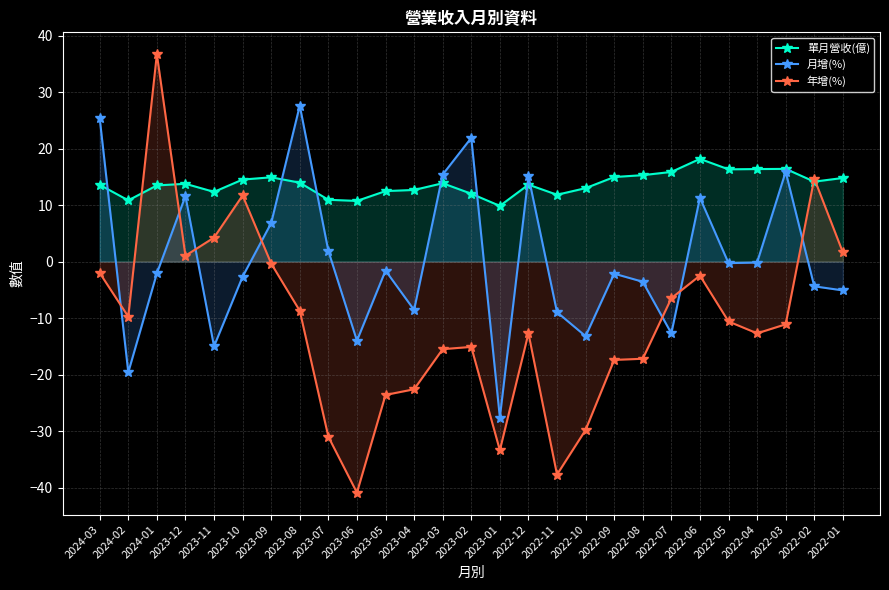

Rank the categories by 單月營收(億) value from lowest to highest.

2023-01, 2023-06, 2024-02, 2023-07, 2022-11, 2023-02, 2023-11, 2023-05, 2023-04, 2022-10, 2024-01, 2024-03, 2022-12, 2023-12, 2023-03, 2023-08, 2022-02, 2023-10, 2022-01, 2023-09, 2022-09, 2022-08, 2022-07, 2022-05, 2022-04, 2022-03, 2022-06